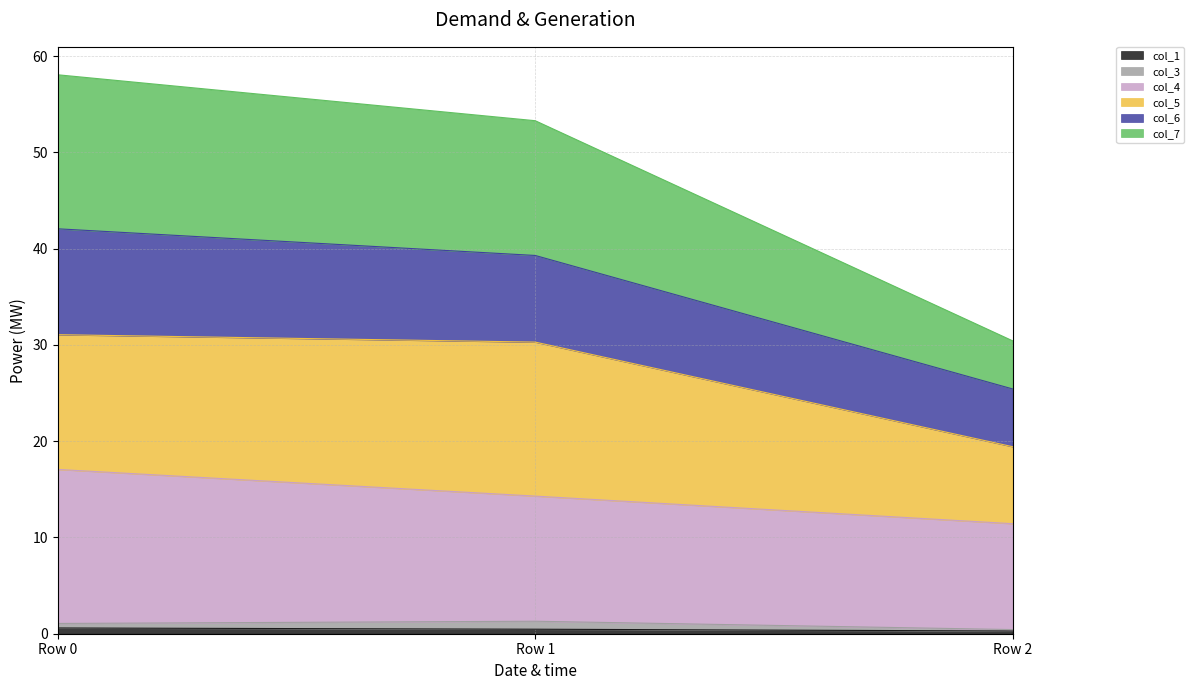

What is the difference between the col_1 values at Row 1 and Row 0?

0.1